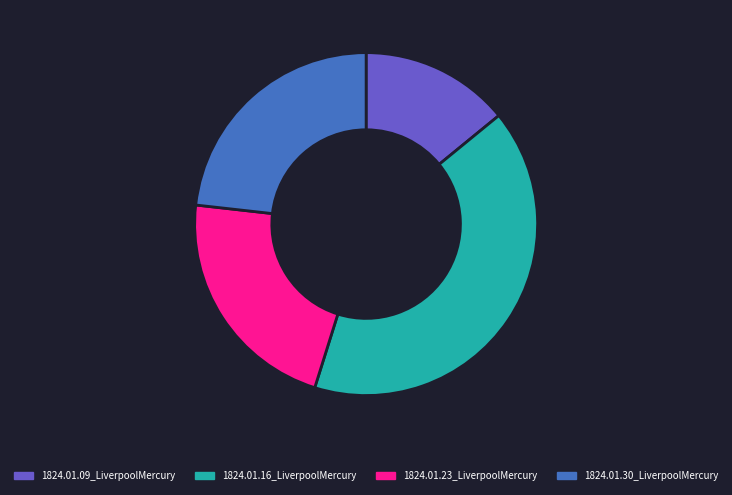

How many segments does this pie chart have?

4